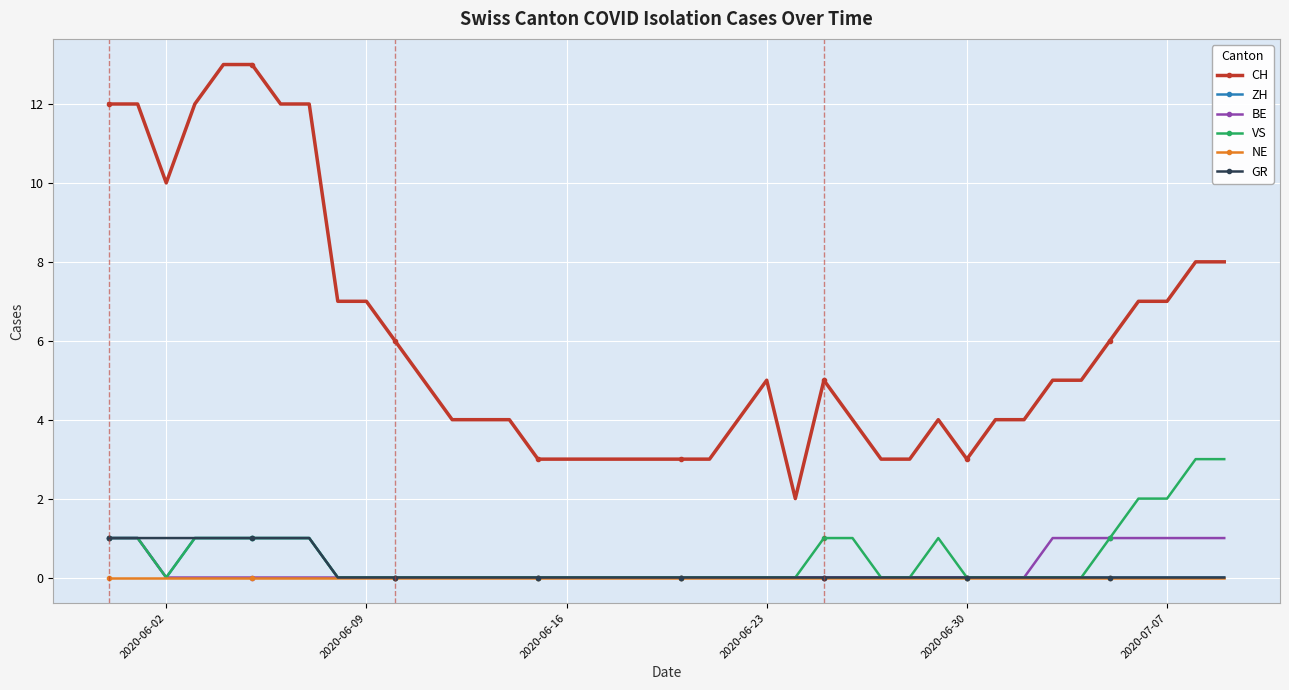

What is the greatest value displayed?

13